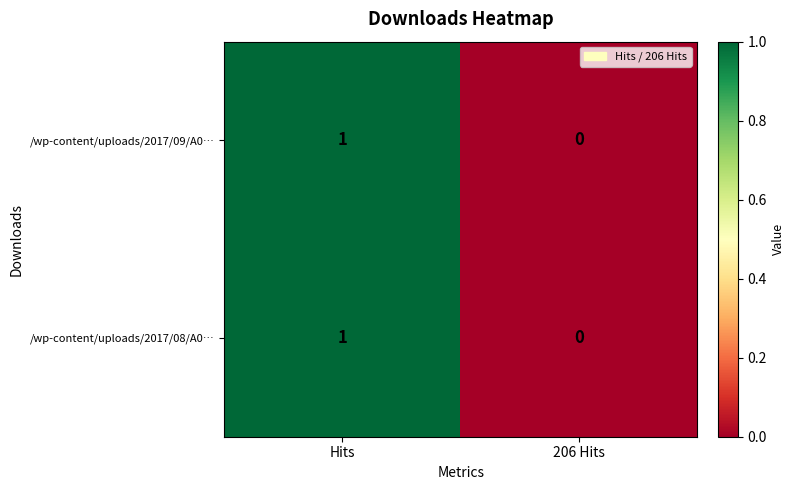

Reading left to right, what are all the values shown in this chart?

/wp-content/uploads/2017/09/A0…: 1	0
/wp-content/uploads/2017/08/A0…: 1	0